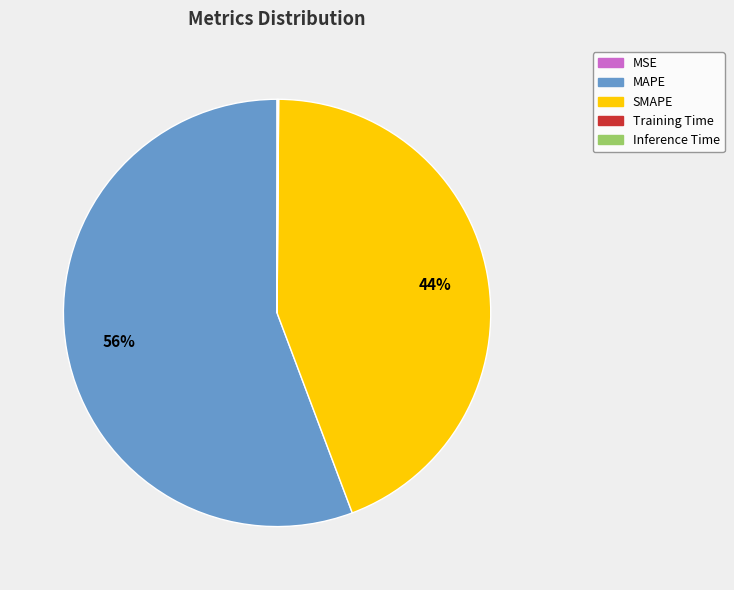

True or false: SMAPE accounts for 44% of the total.

True